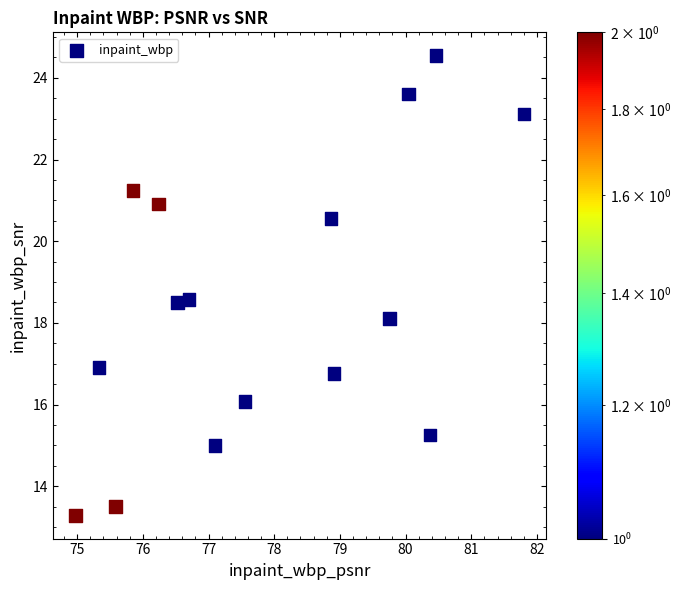

What is the range of Y values (max minus min)?

11.3